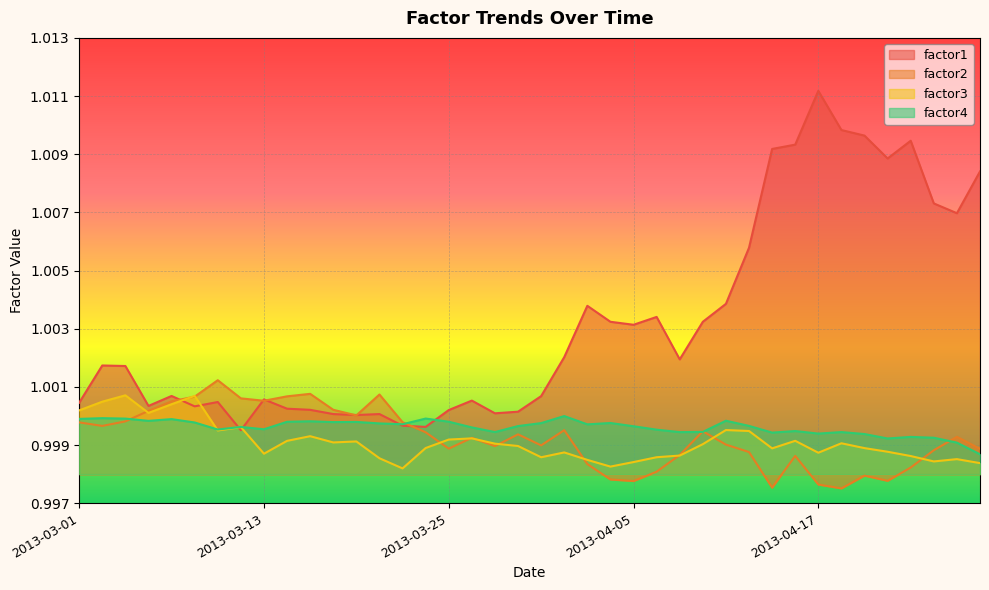

Reading left to right, transcribe all the data shown in this chart.

factor1: 1.0	1.0	1.0	1.0	1.0	1.0	1.0	1.0	1.0	1.0	1.0	1.0	1.0	1.0	1.0	1.0	1.0	1.0	1.0	1.0	1.0	1.0	1.0	1.0	1.0	1.0	1.0	1.0	1.0	1.0	1.0	1.0	1.0	1.0	1.0	1.0	1.0	1.0	1.0	1.0
factor2: 1.0	1.0	1.0	1.0	1.0	1.0	1.0	1.0	1.0	1.0	1.0	1.0	1.0	1.0	1.0	1.0	1.0	1.0	1.0	1.0	1.0	1.0	1.0	1.0	1.0	1.0	1.0	1.0	1.0	1.0	1.0	1.0	1.0	1.0	1.0	1.0	1.0	1.0	1.0	1.0
factor3: 1.0	1.0	1.0	1.0	1.0	1.0	1.0	1.0	1.0	1.0	1.0	1.0	1.0	1.0	1.0	1.0	1.0	1.0	1.0	1.0	1.0	1.0	1.0	1.0	1.0	1.0	1.0	1.0	1.0	1.0	1.0	1.0	1.0	1.0	1.0	1.0	1.0	1.0	1.0	1.0
factor4: 1.0	1.0	1.0	1.0	1.0	1.0	1.0	1.0	1.0	1.0	1.0	1.0	1.0	1.0	1.0	1.0	1.0	1.0	1.0	1.0	1.0	1.0	1.0	1.0	1.0	1.0	1.0	1.0	1.0	1.0	1.0	1.0	1.0	1.0	1.0	1.0	1.0	1.0	1.0	1.0